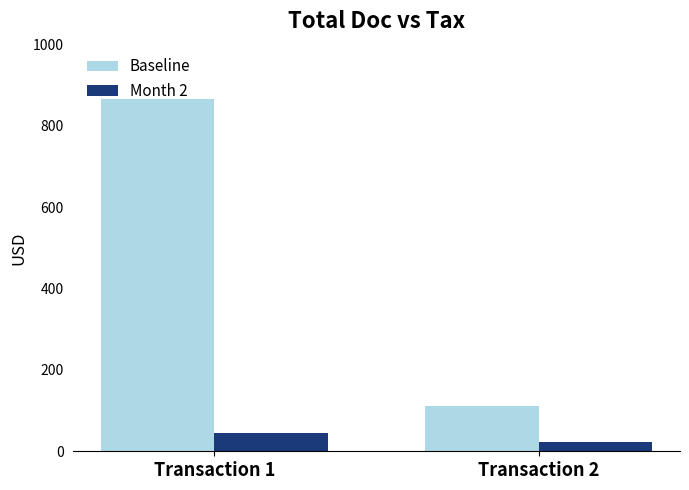

Rank the series by their maximum value, from lowest to highest.

Month 2, Baseline